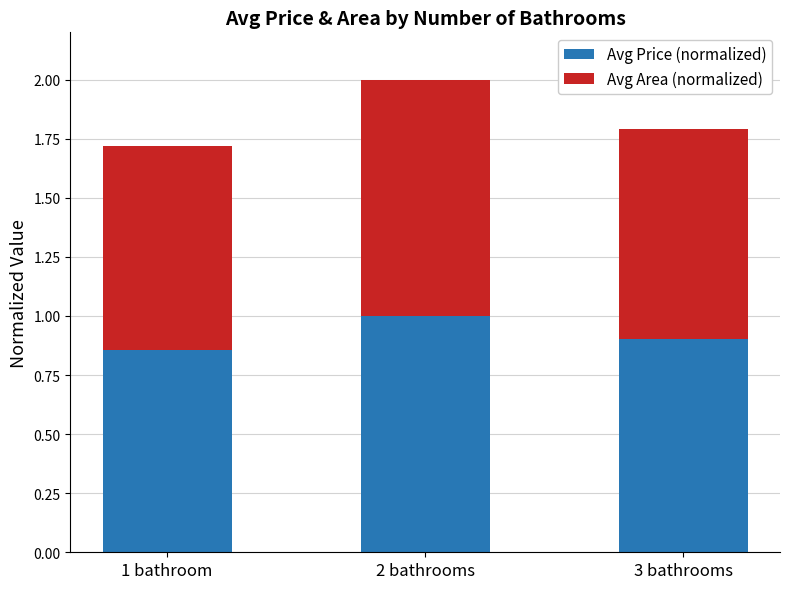

The value of Avg Price (normalized) at 3 bathrooms is 0.2. True or false?

False